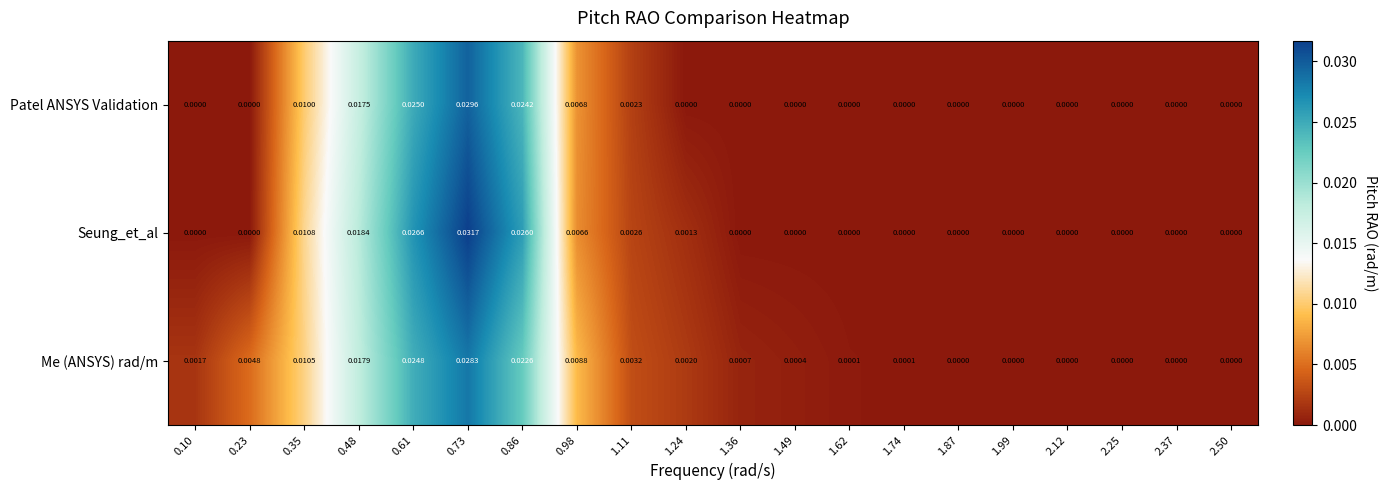

Rank the series by their maximum value, from highest to lowest.

Seung_et_al, Patel ANSYS Validation, Me (ANSYS) rad/m